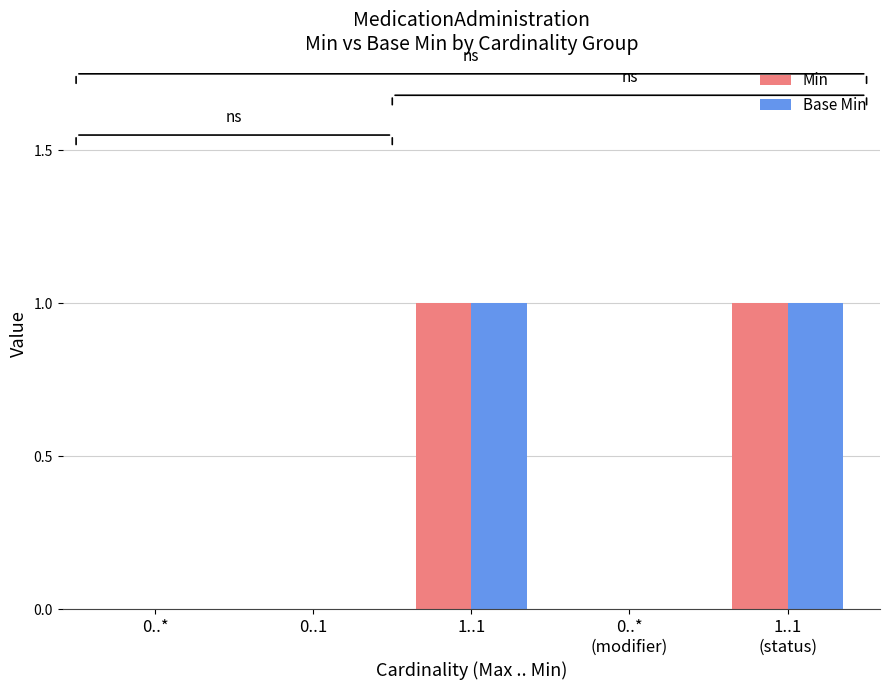

Is it true that Min equals -1 at 0..*?

False